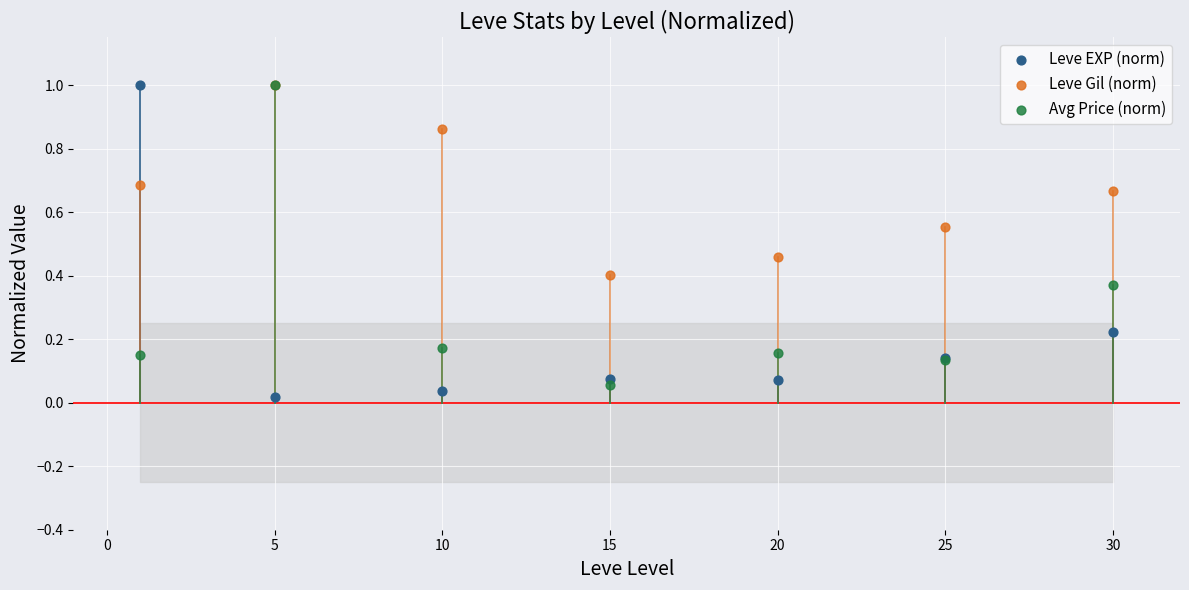

Which series has the widest spread of Y values?

Leve EXP (norm)